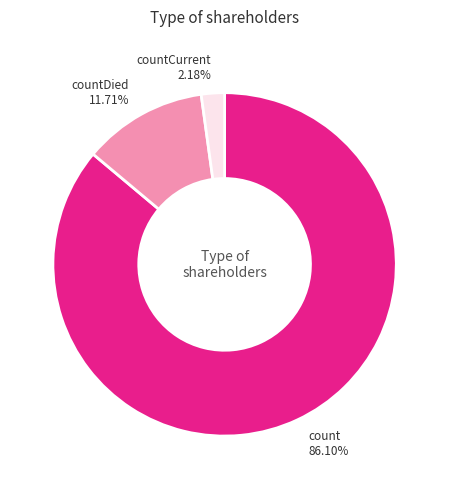

Which category has the smallest portion of the pie?

countCurrent